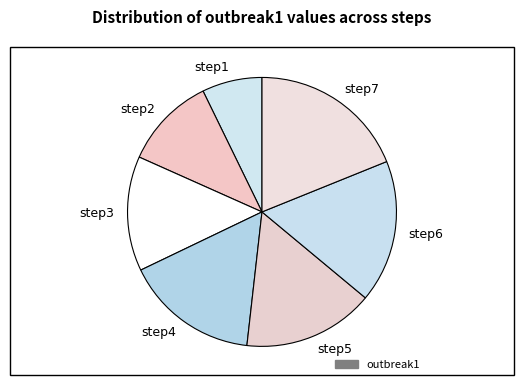

Is step1 the majority of the pie?

No